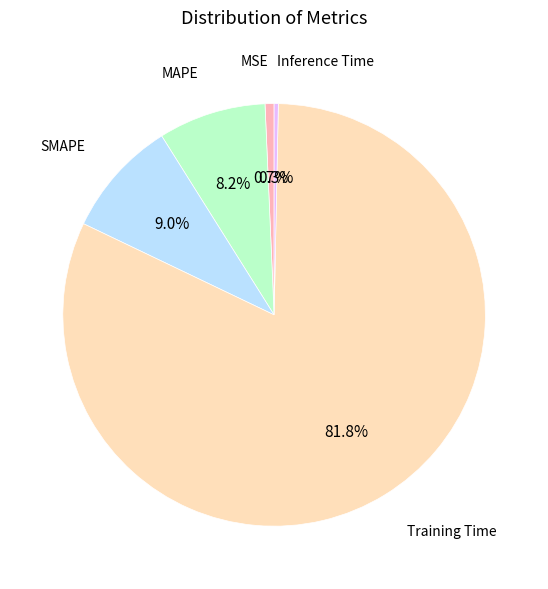

Does any single category account for the majority?

Yes